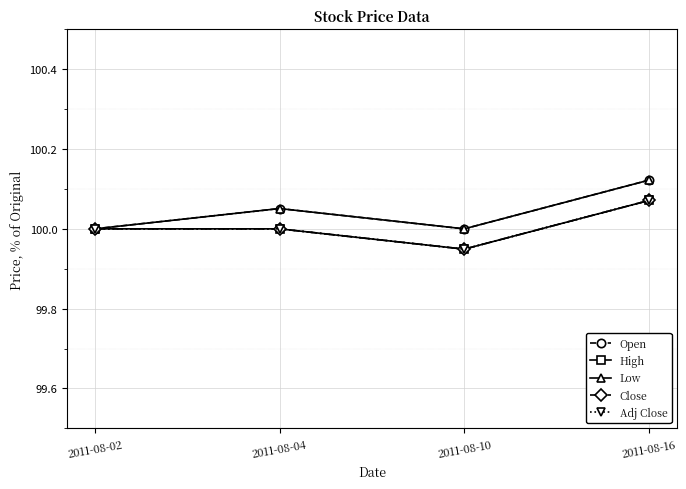

Is this an area chart (filled region under the line)?

No